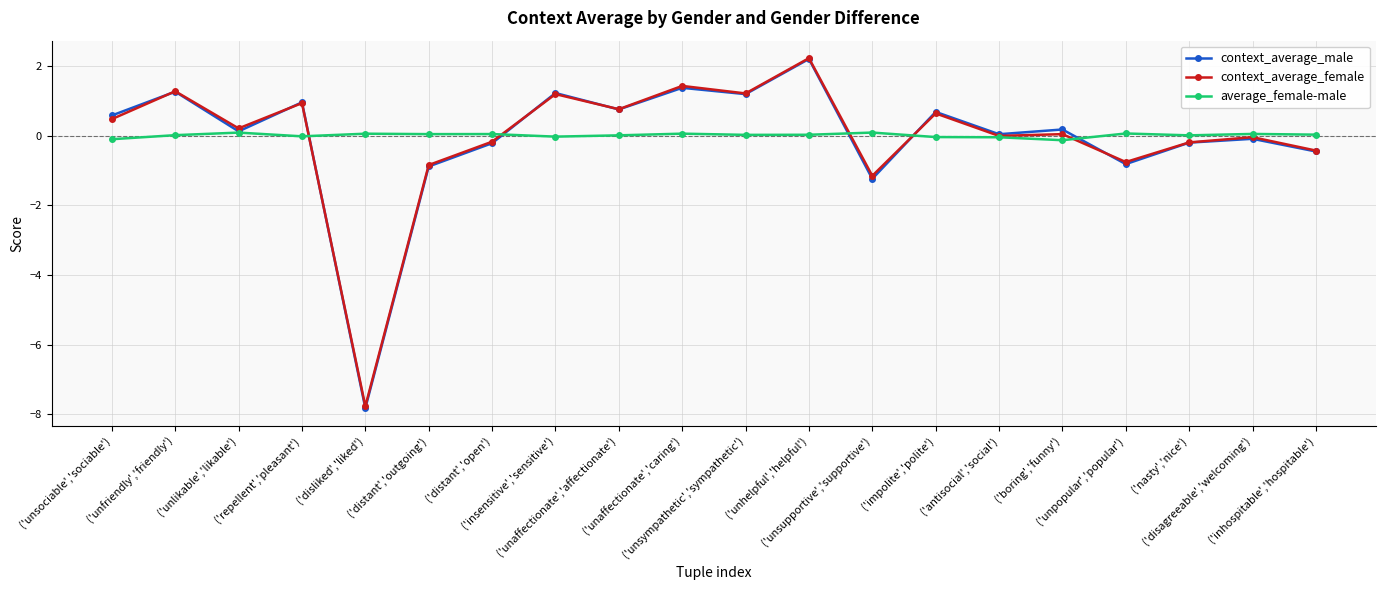

How many distinct data groups are displayed?

3